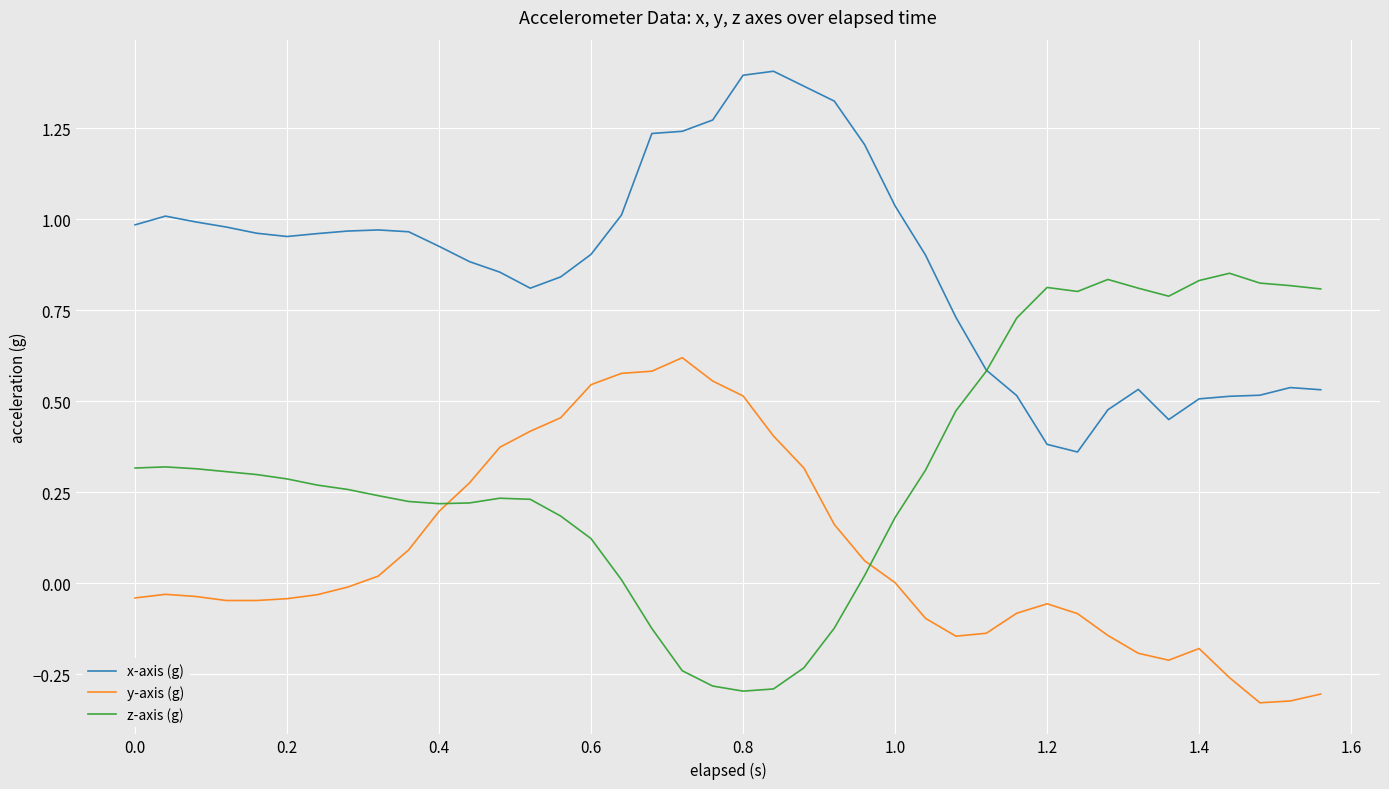

Which series has the largest total across all categories?

x-axis (g)